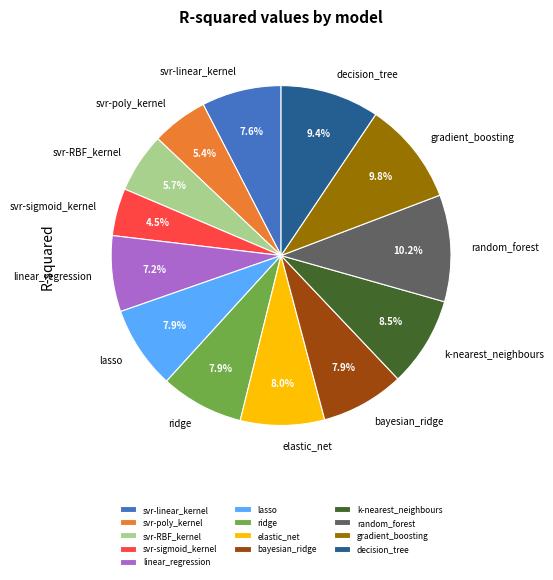

Is there any slice that represents more than half of the pie?

No